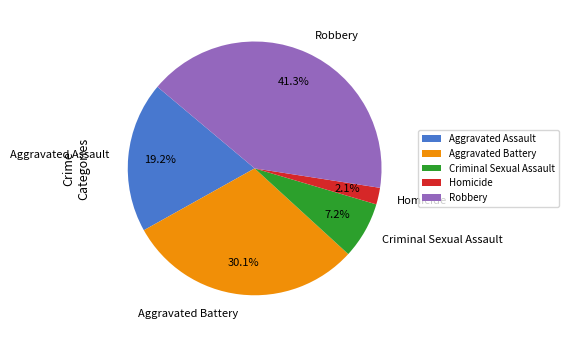

Which category has the biggest portion of the pie?

Robbery